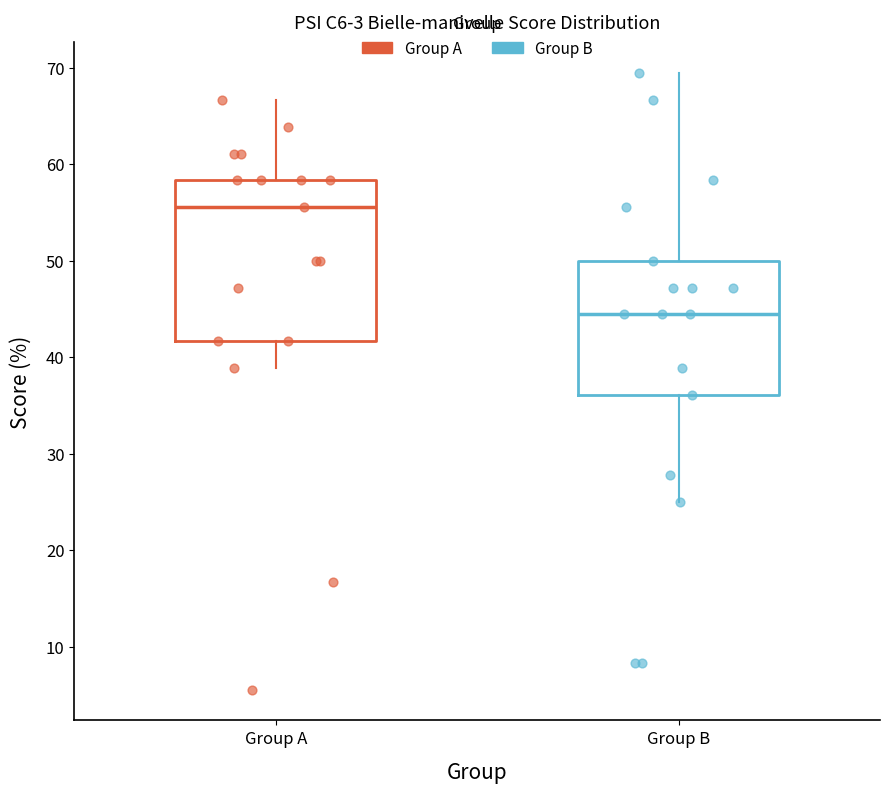

Reading left to right, read every box against the y-axis: the position of its median line, the range the box covers, and the ends of its whiskers. The values are not printed on the chart, so give them approximately, as read against the axis.

Group A: median 56, box 42 to 58, whiskers 39 to 67
Group B: median 44, box 36 to 50, whiskers 25 to 69